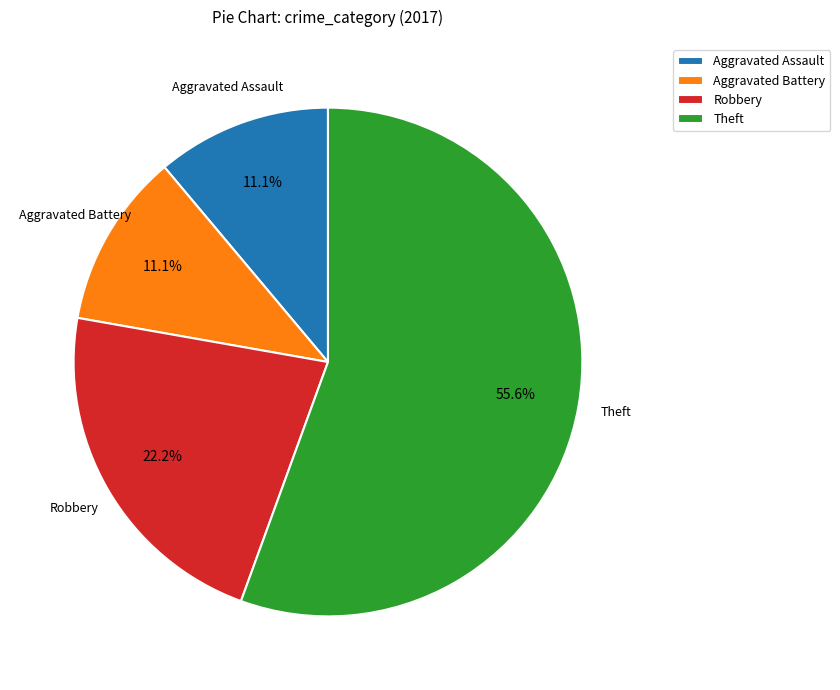

Which slice is the largest?

Theft